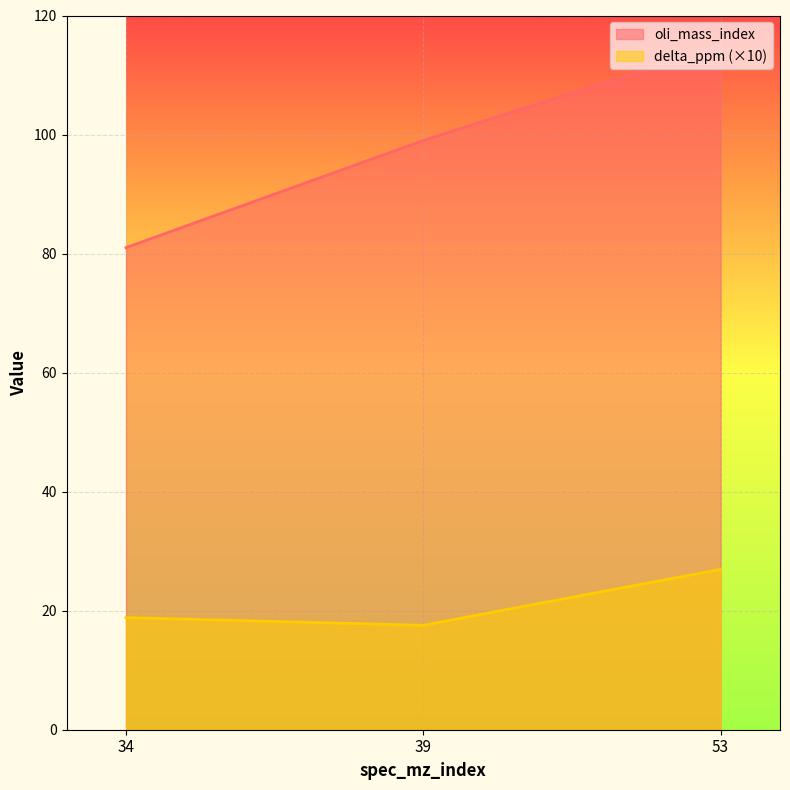

Rank the series at 53 from highest to lowest value.

oli_mass_index, delta_ppm (×10)